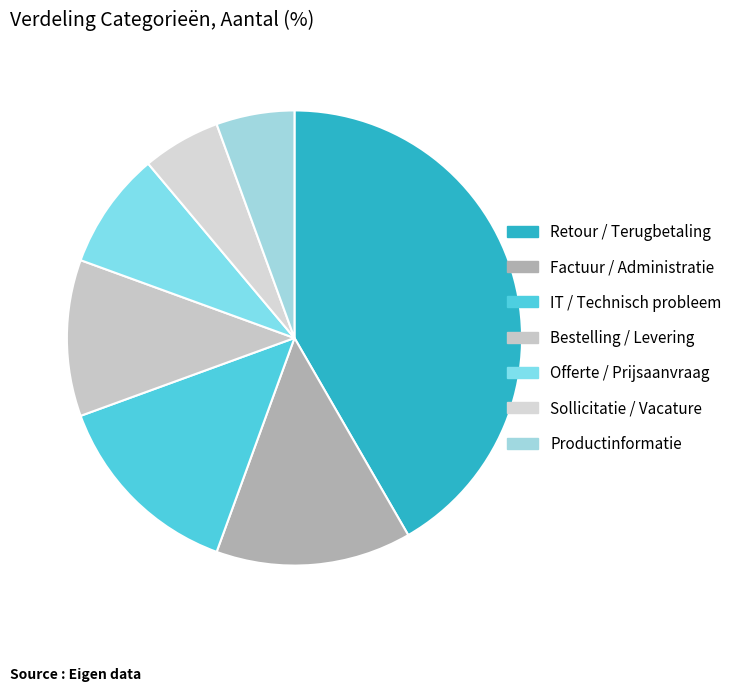

Combined, what portion of the pie is IT / Technisch probleem and Bestelling / Levering?

25.0%